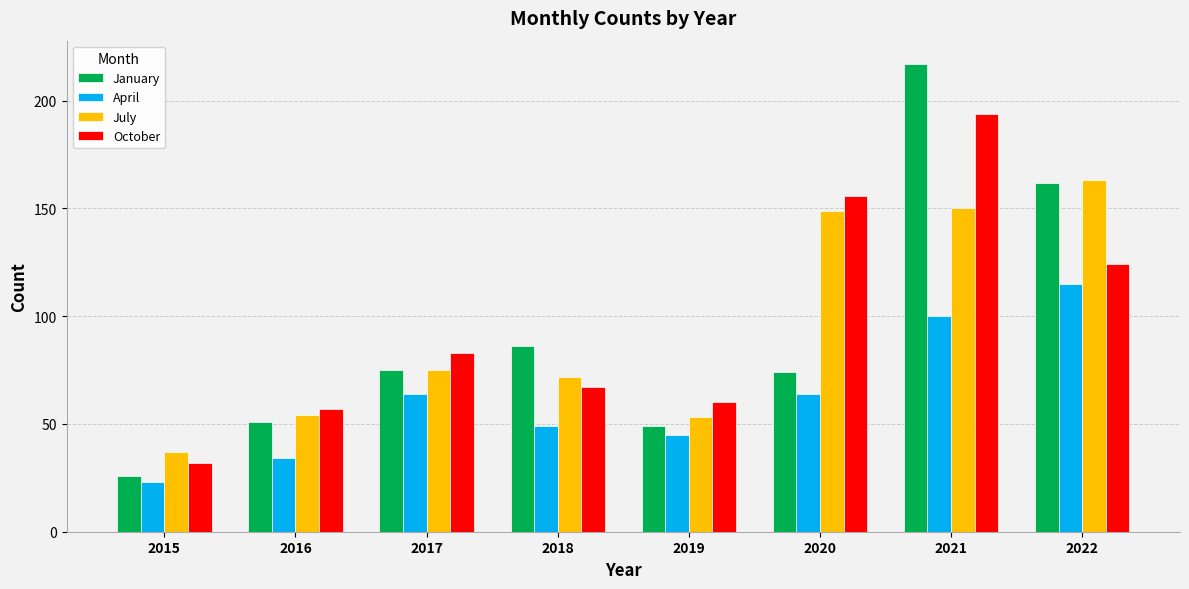

Which series has the widest spread of values?

January